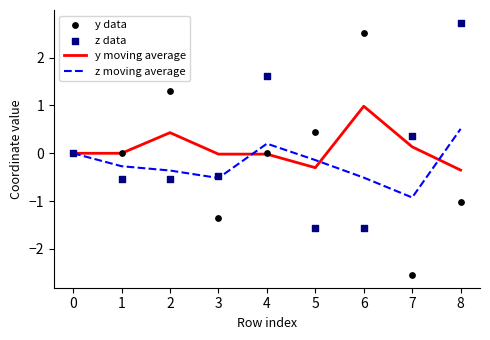

What is the lowest value of the z moving average series?

-0.9